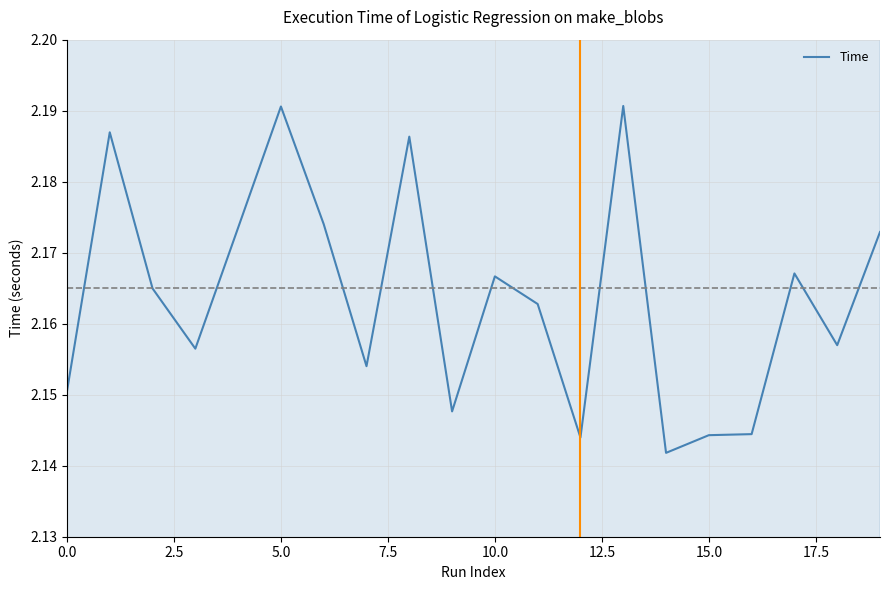

Is it true that the value at 5.0 is 1.3?

False